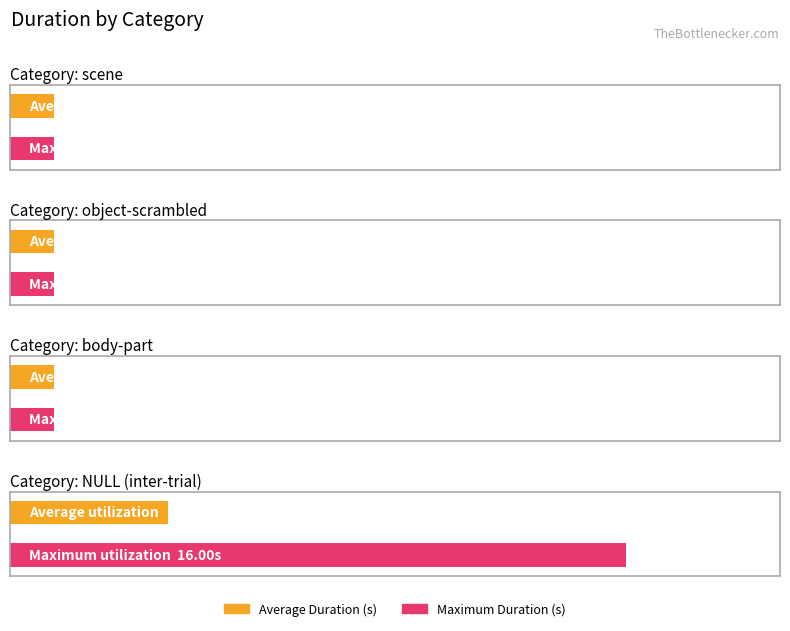

Count the number of data series in this chart.

2